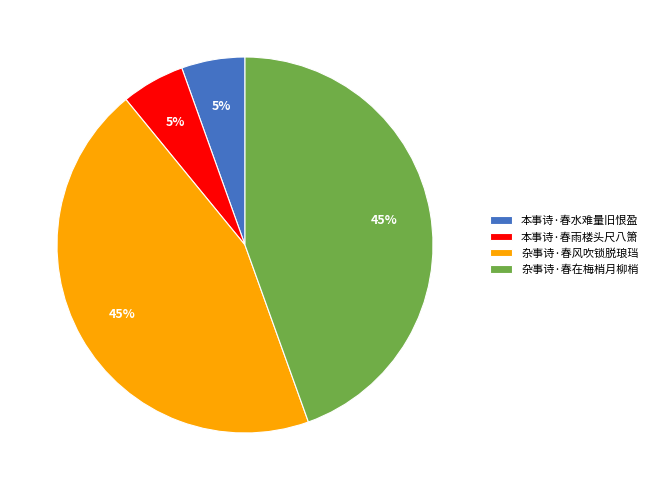

Do 本事诗·春水难量旧恨盈 and 本事诗·春雨楼头尺八箫 together represent more than half of the pie?

No